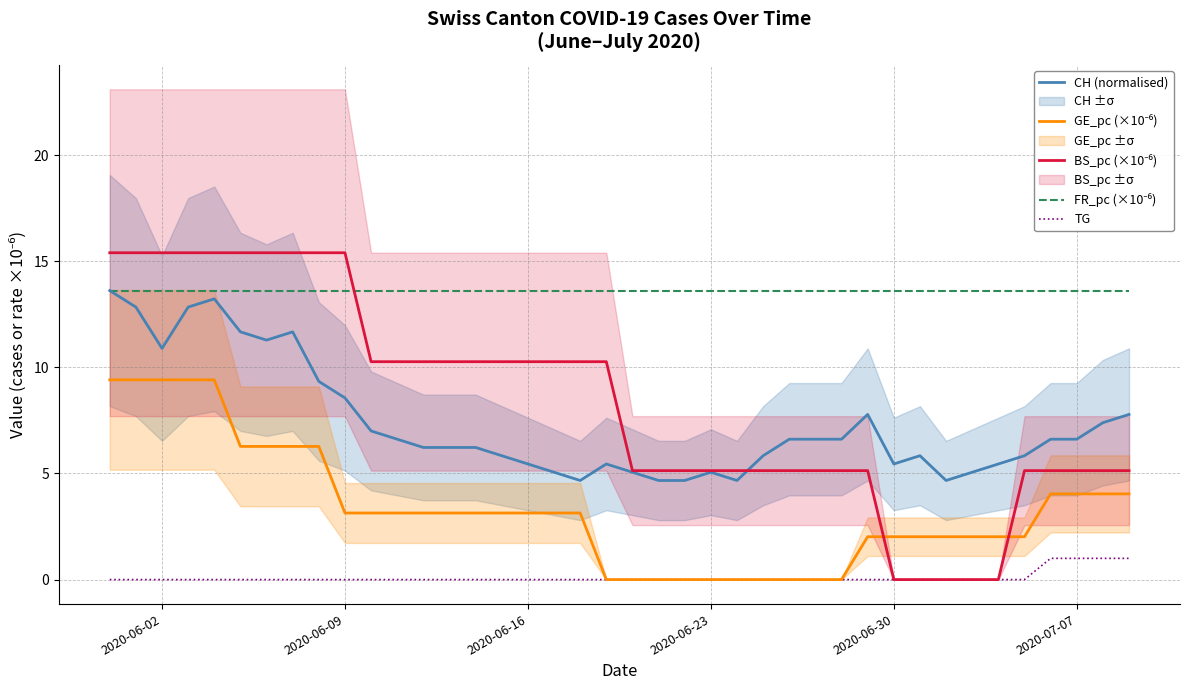

True or false: CH (normalised) and GE_pc (×10⁻⁶) cross at least once.

False